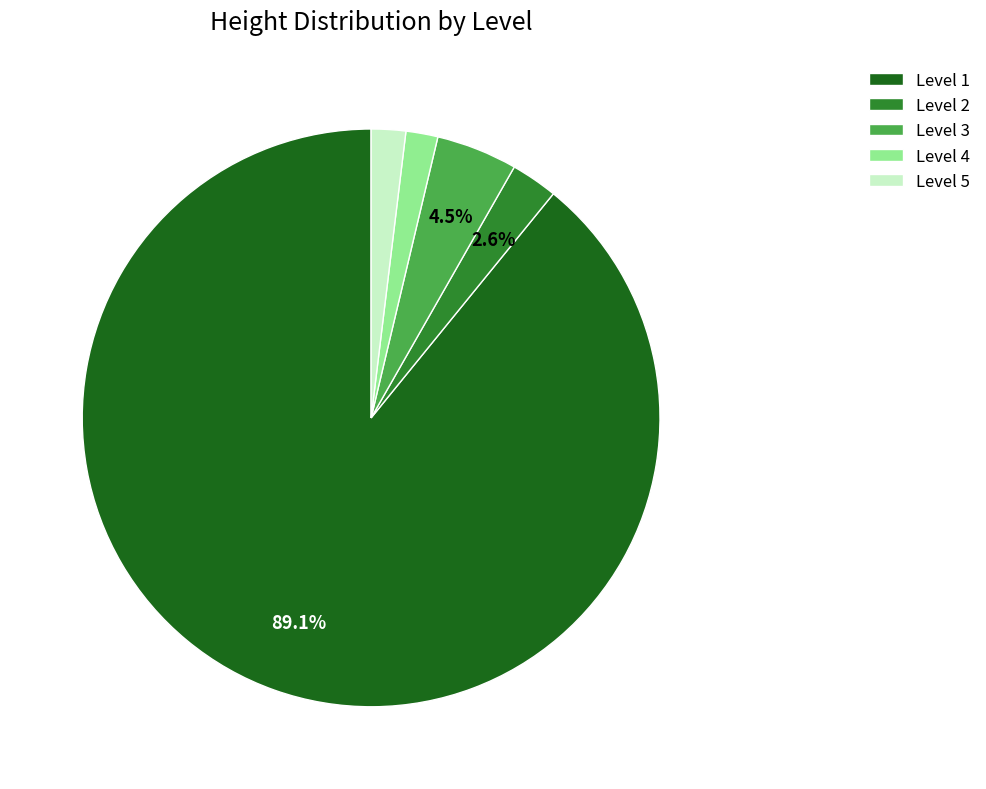

How many segments does this pie chart have?

5